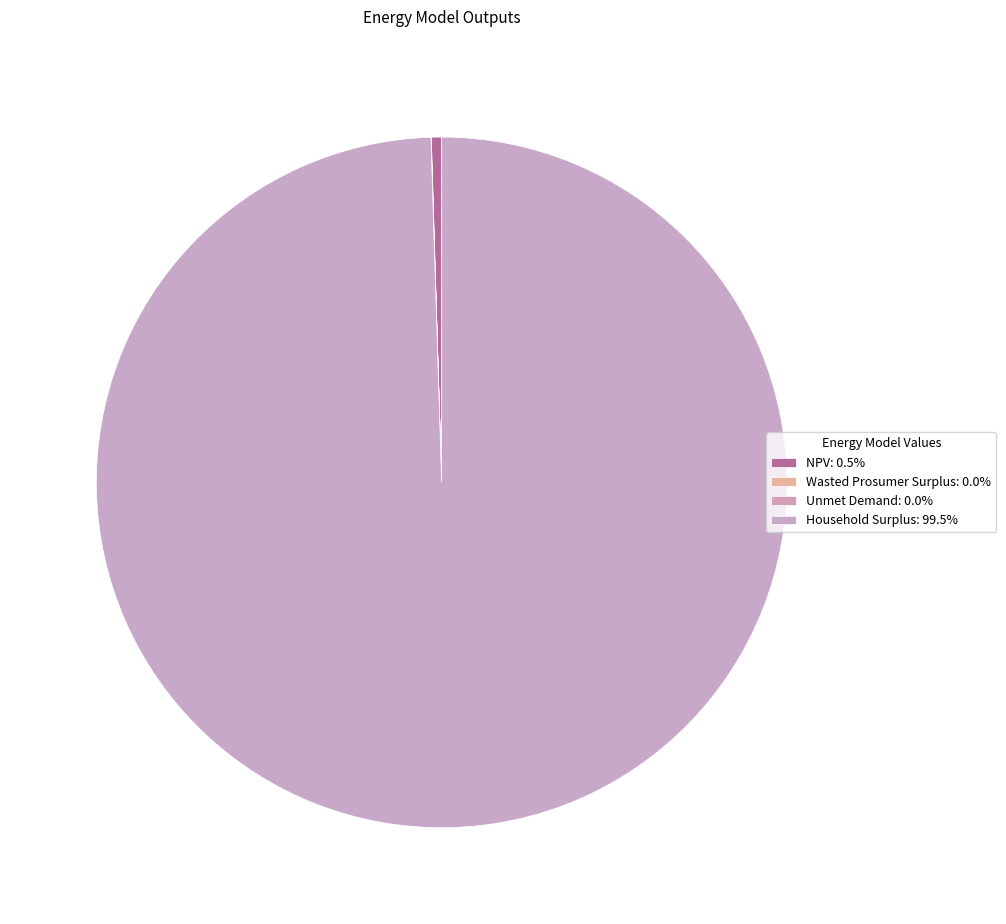

What is the largest slice in the pie chart?

Household Surplus